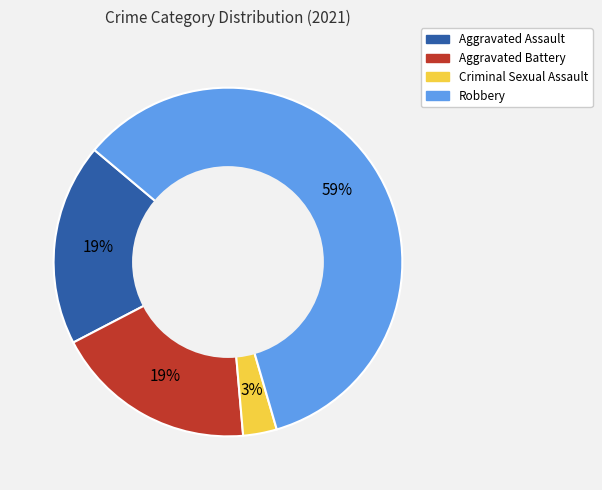

Count the number of slices in the pie.

4